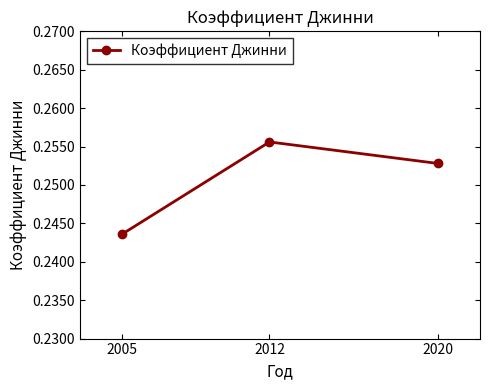

Which category has the lowest value across all series?

2005